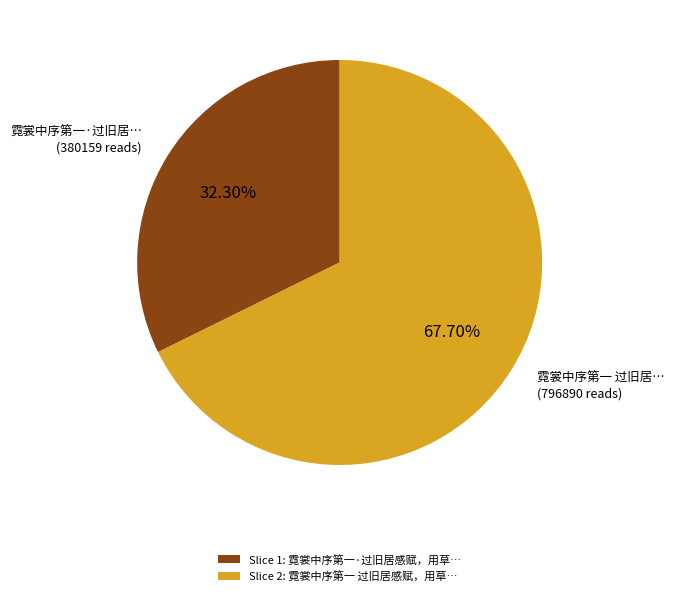

To the nearest percent, what is the difference between the largest and smallest slice percentages?

35%